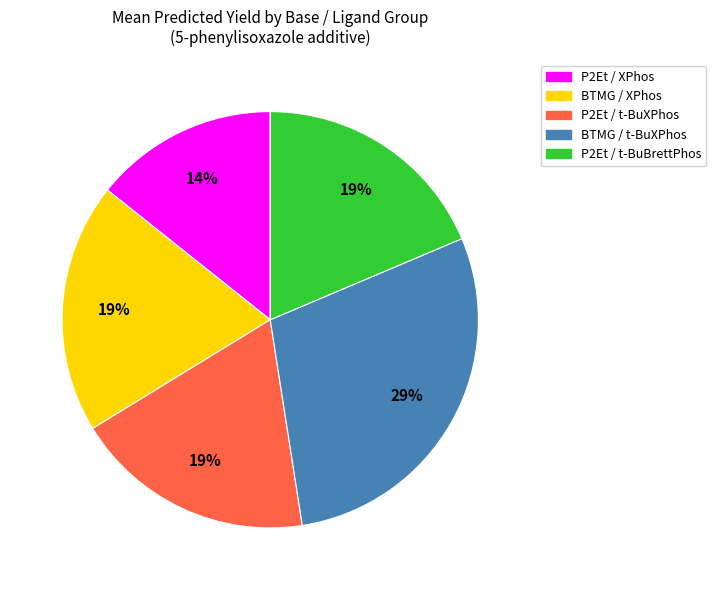

Is there a majority slice in this chart?

No